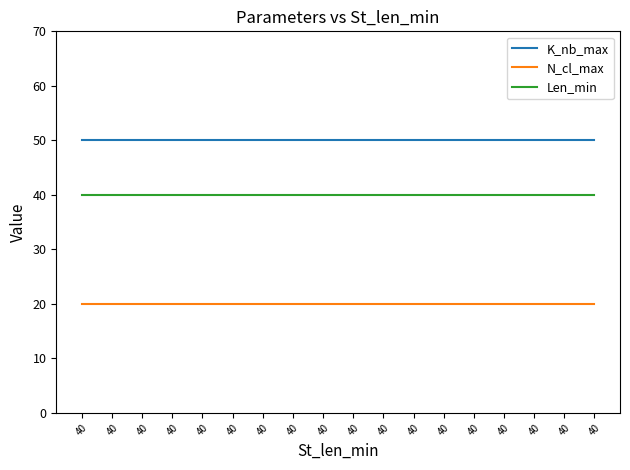

What is the total value across all series at 40?

110